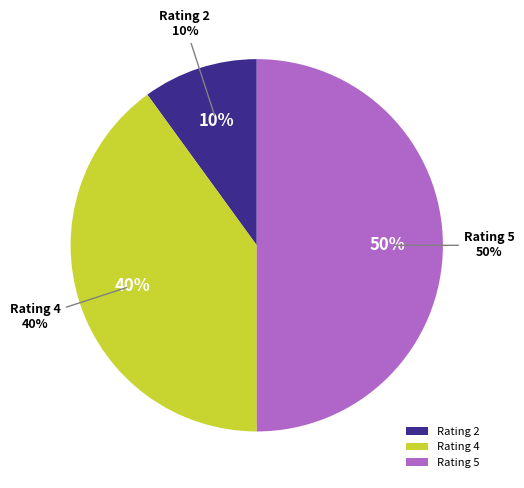

Is there a majority slice in this chart?

No